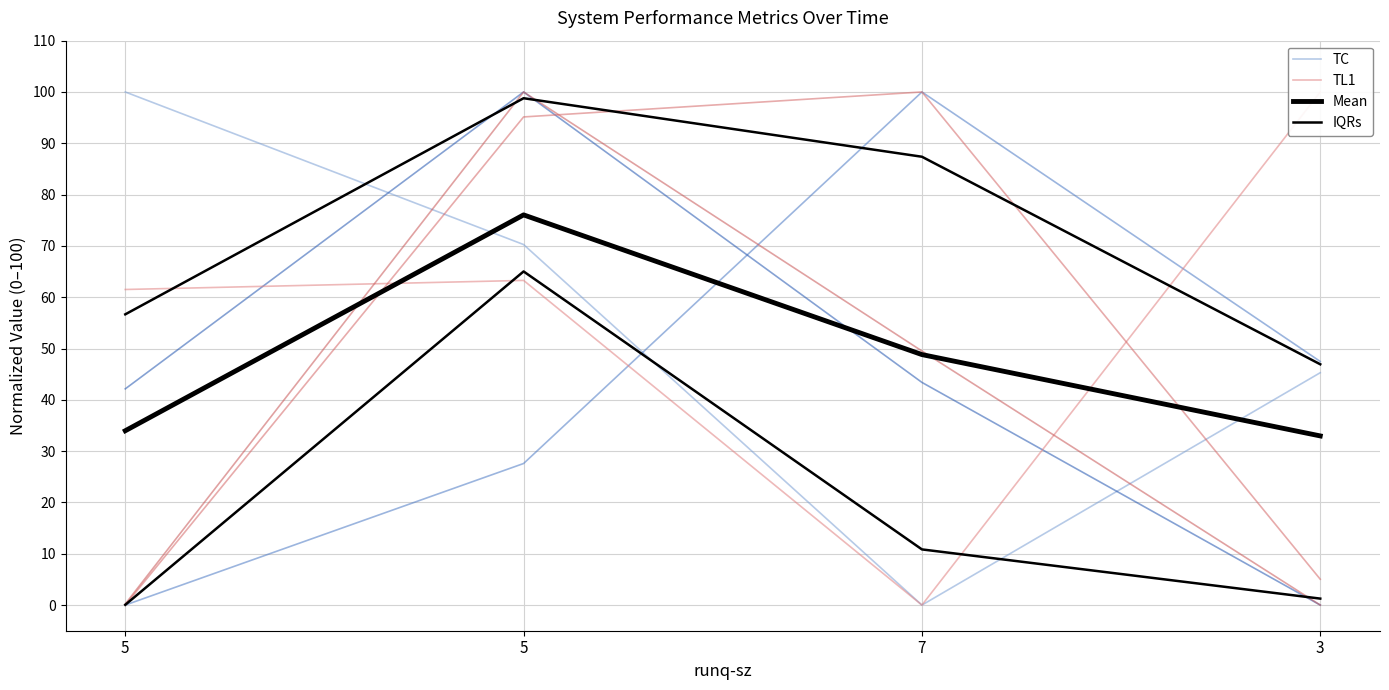

What is the spread (max minus min) of values at 5?

99.9